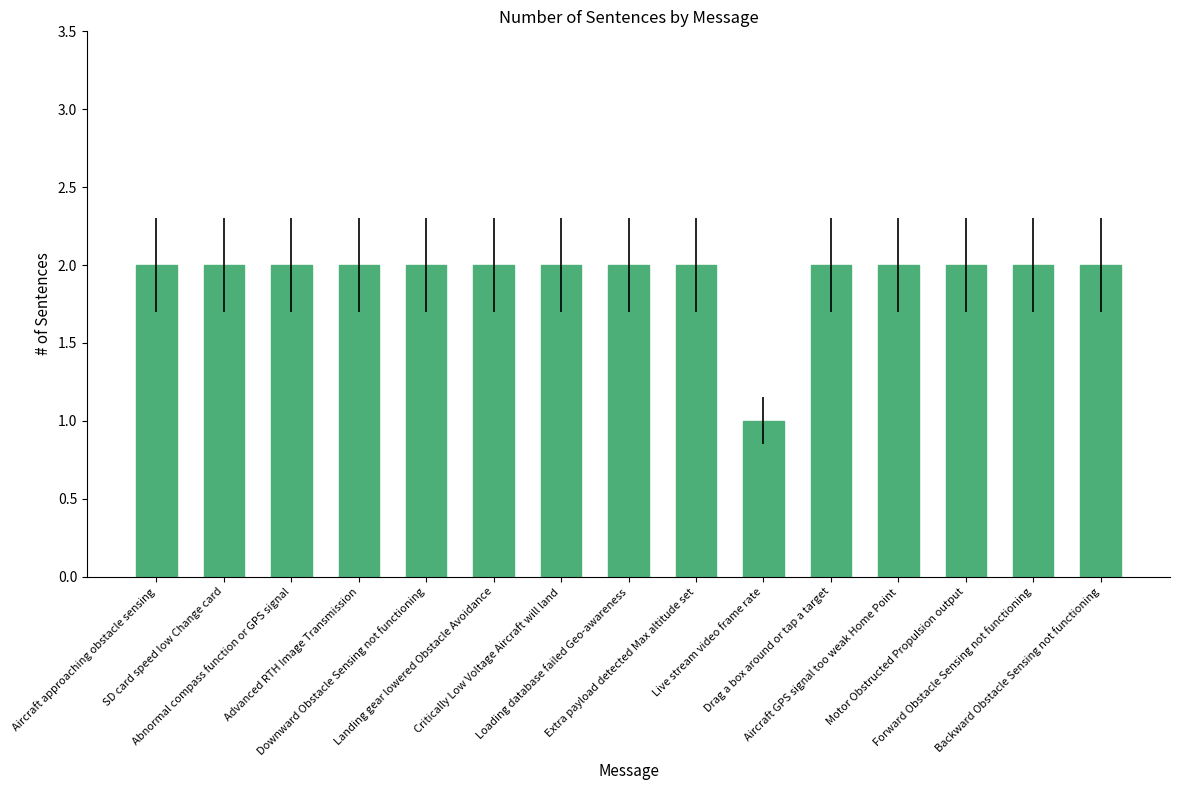

What is the value of the 12th bar from the left?

2